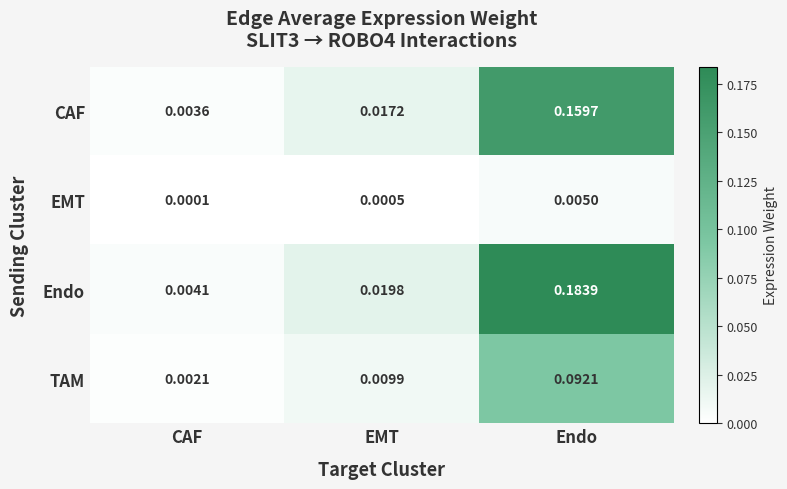

Where is TAM nearest to the value 0?

CAF